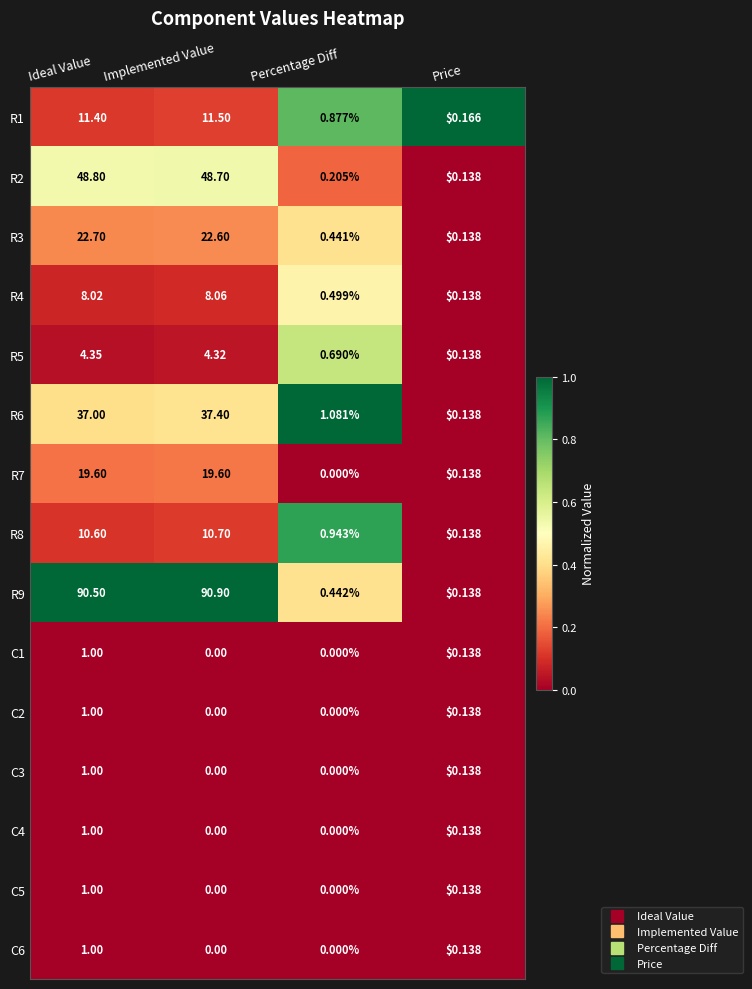

Which category has the highest value across all series?

Implemented Value